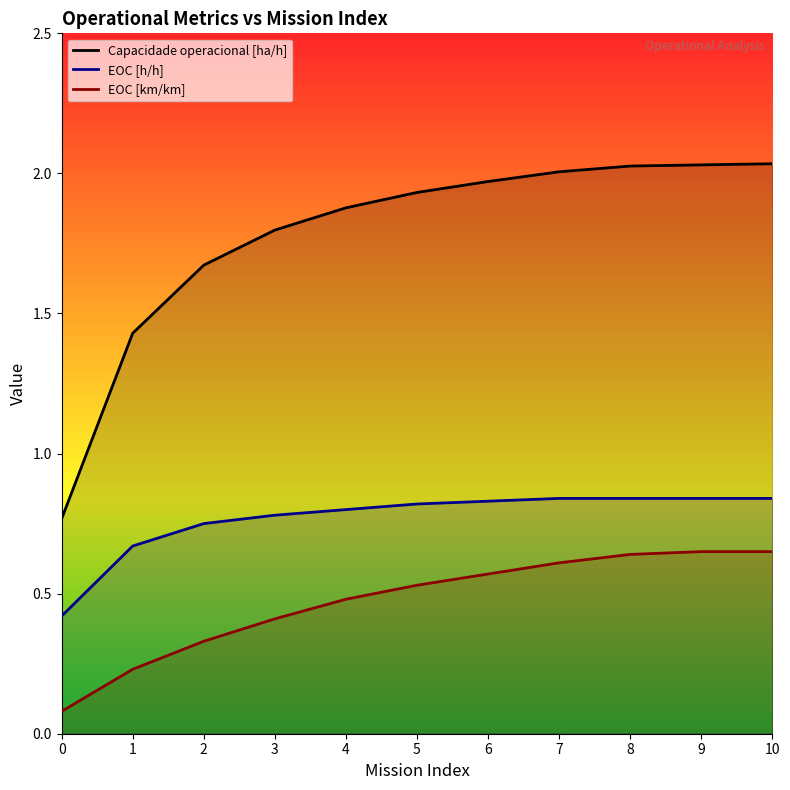

True or false: EOC [km/km] and EOC [h/h] cross at least once.

False